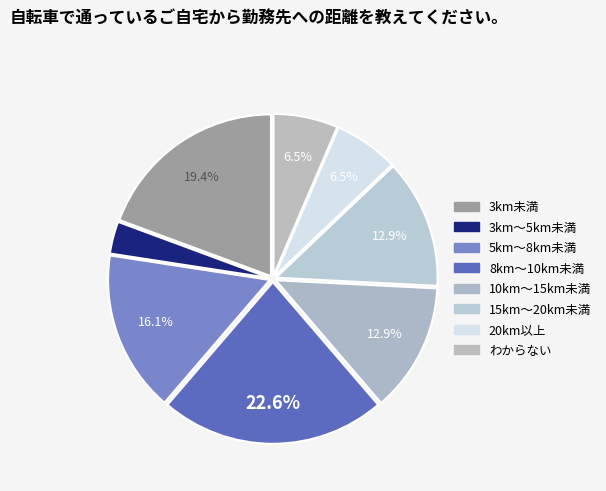

Which slice is the largest?

8km～10km未満